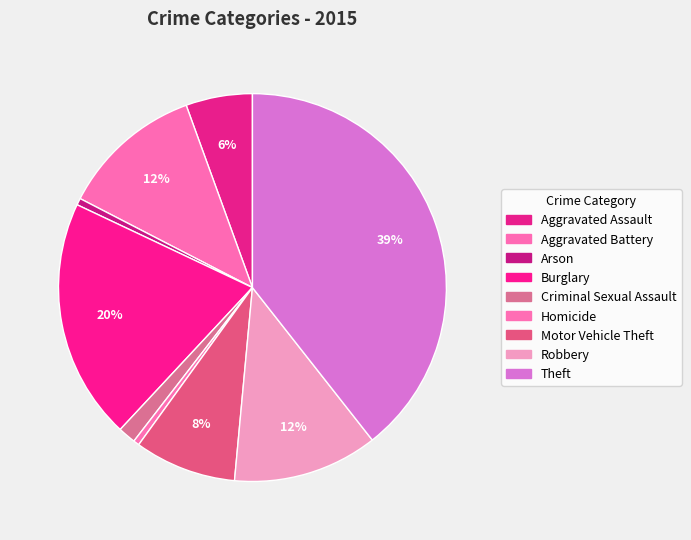

To the nearest percent, what percentage of the pie is Arson?

1%